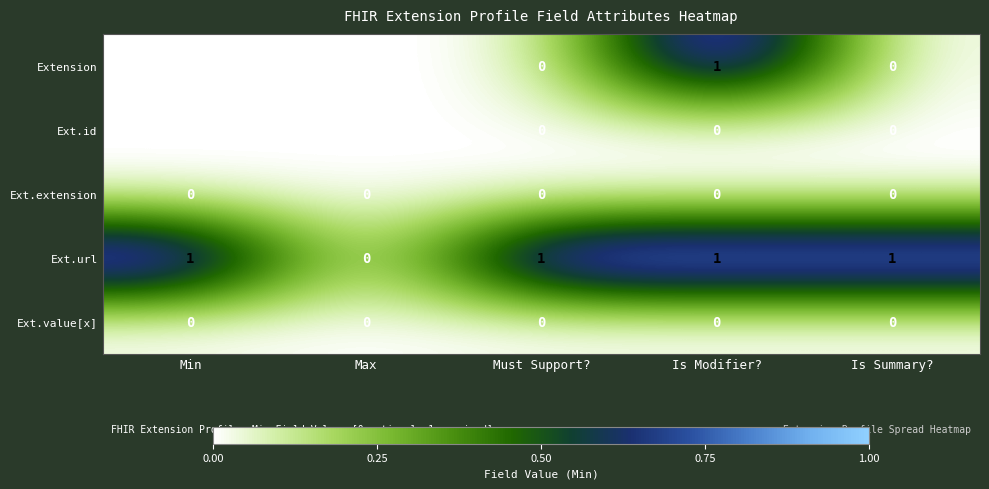

Count the Ext.url values in the range 1 to 2.

4